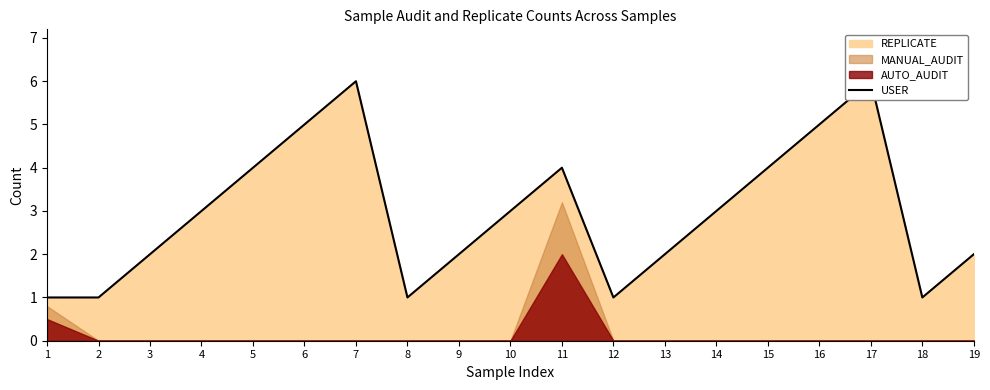

What is the value of the 3rd point from the left?

2